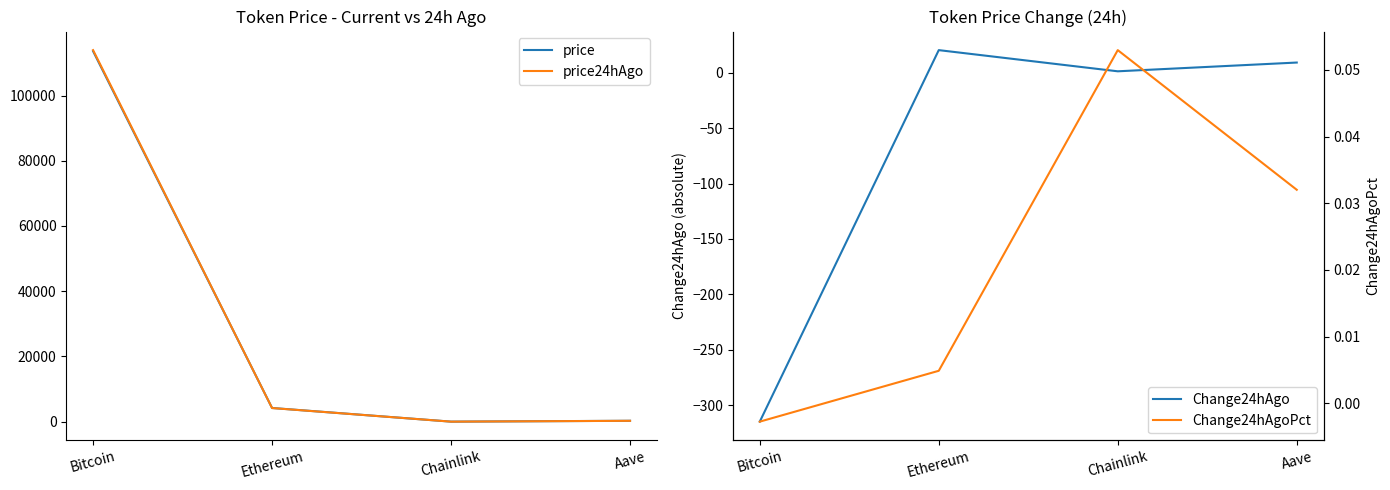

Is this an area chart (filled region under the line)?

No